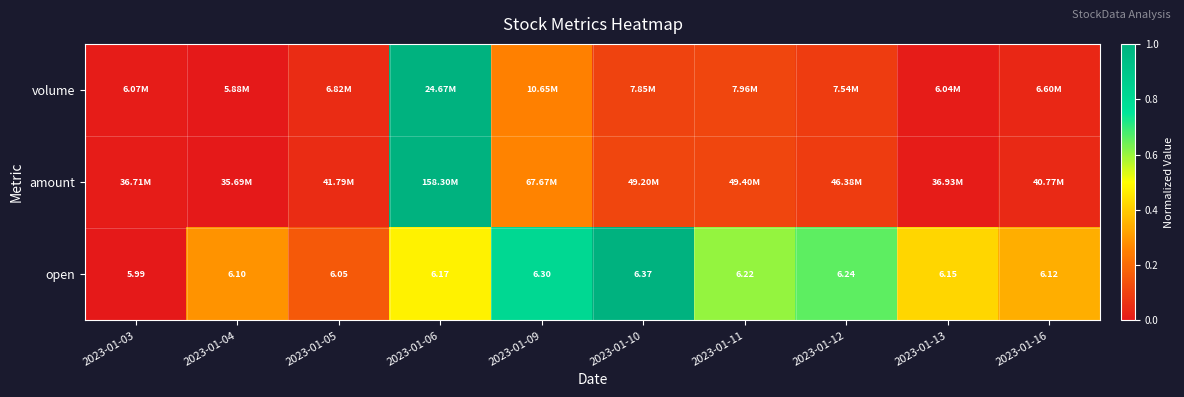

At which category is the sum across all series the highest?

2023-01-06